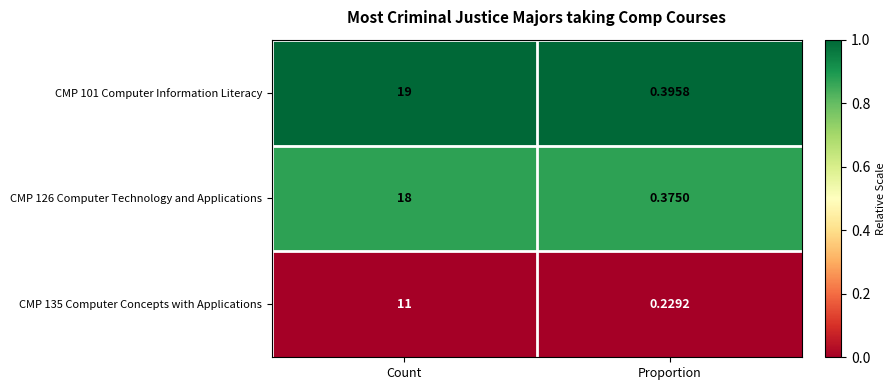

Which series has the largest total across all categories?

CMP 101 Computer Information Literacy